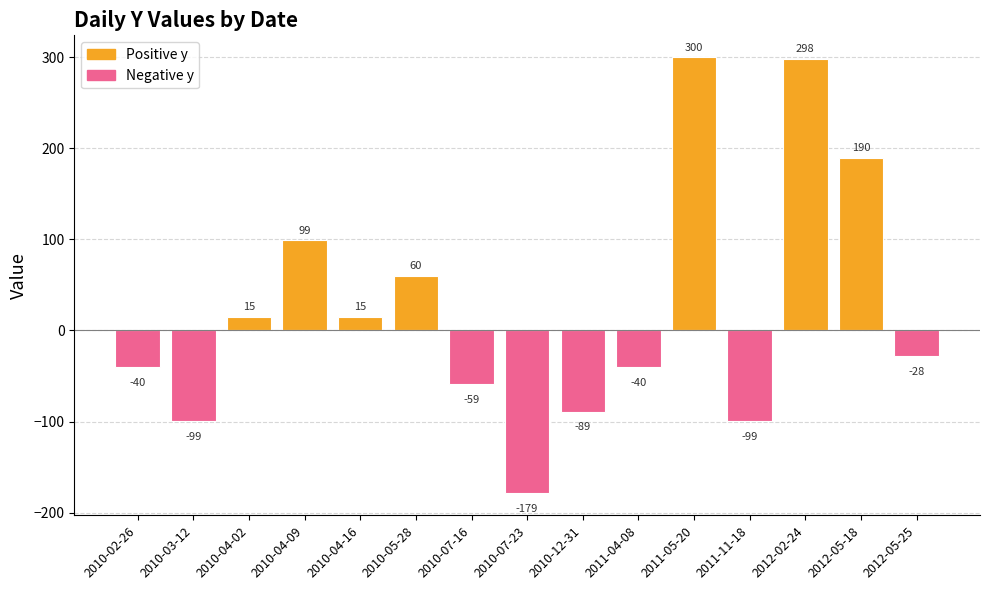

How many bars are there in total?

15